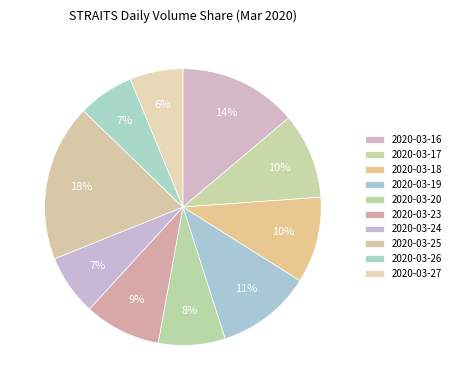

Which has a higher value, 2020-03-25 or 2020-03-27?

2020-03-25